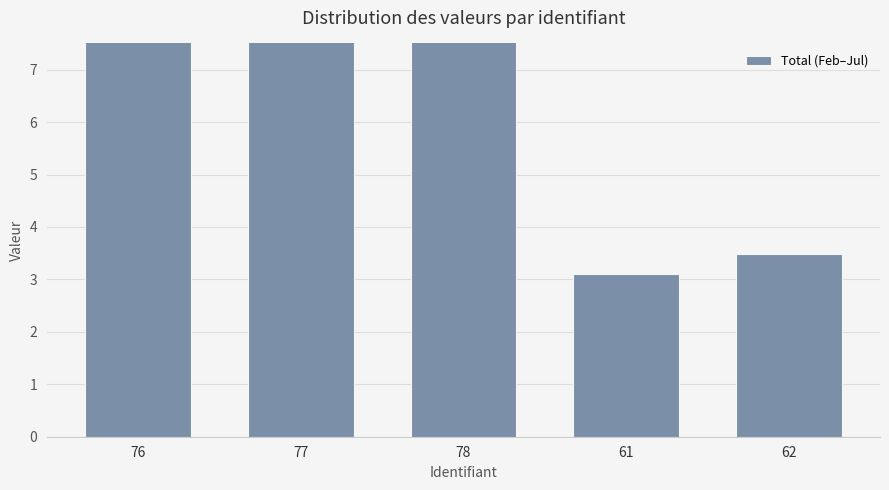

True or false: the data shows 4.8 at 61.

False